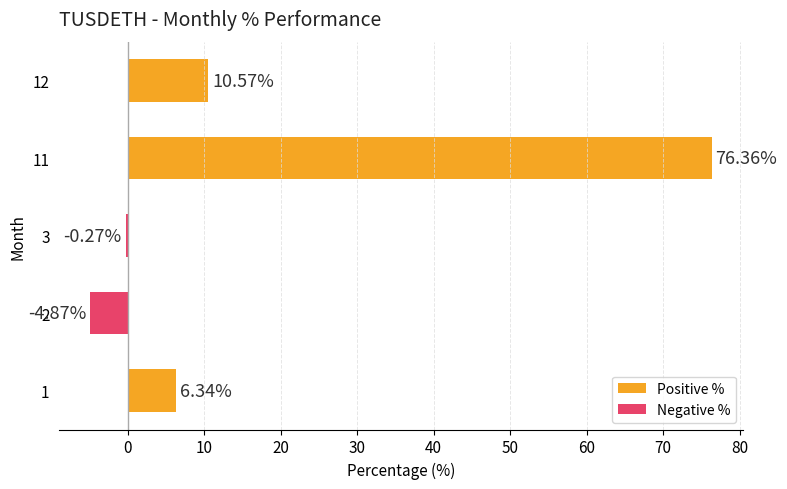

What position from the right is 0?

4